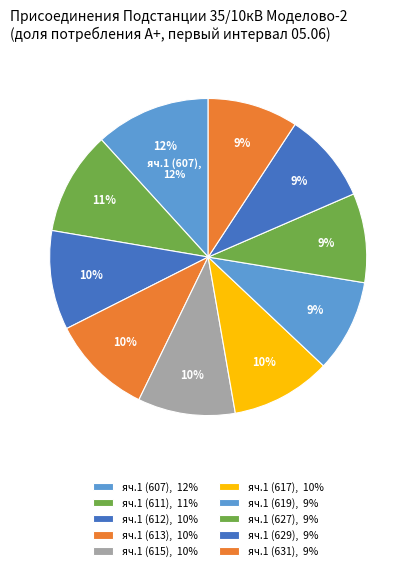

Rank the categories by value from lowest to highest.

627, 631, 629, 619, 615, 612, 617, 613, 611, 607